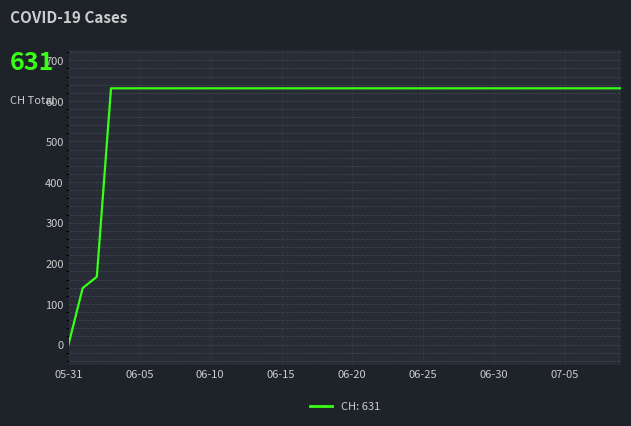

Does the chart display data point markers on the line(s)?

No